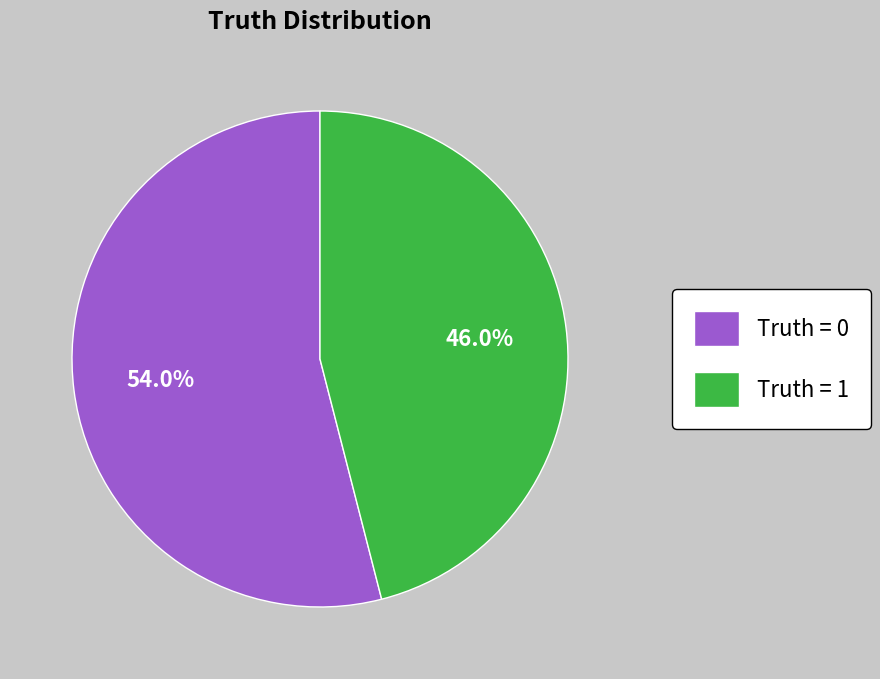

How many segments does this pie chart have?

2